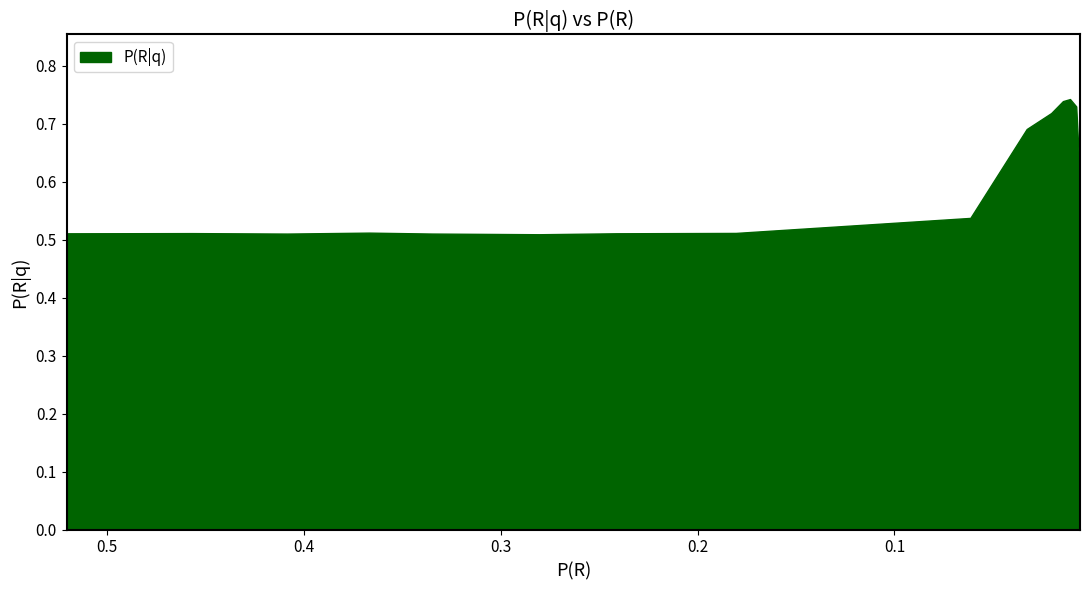

True or false: the data shows 0.7 at bin_10.

True